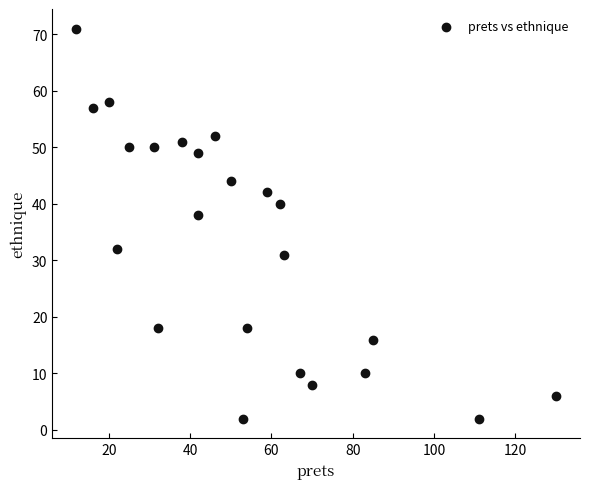

What Y value in the scatter plot is closest to 36?

38